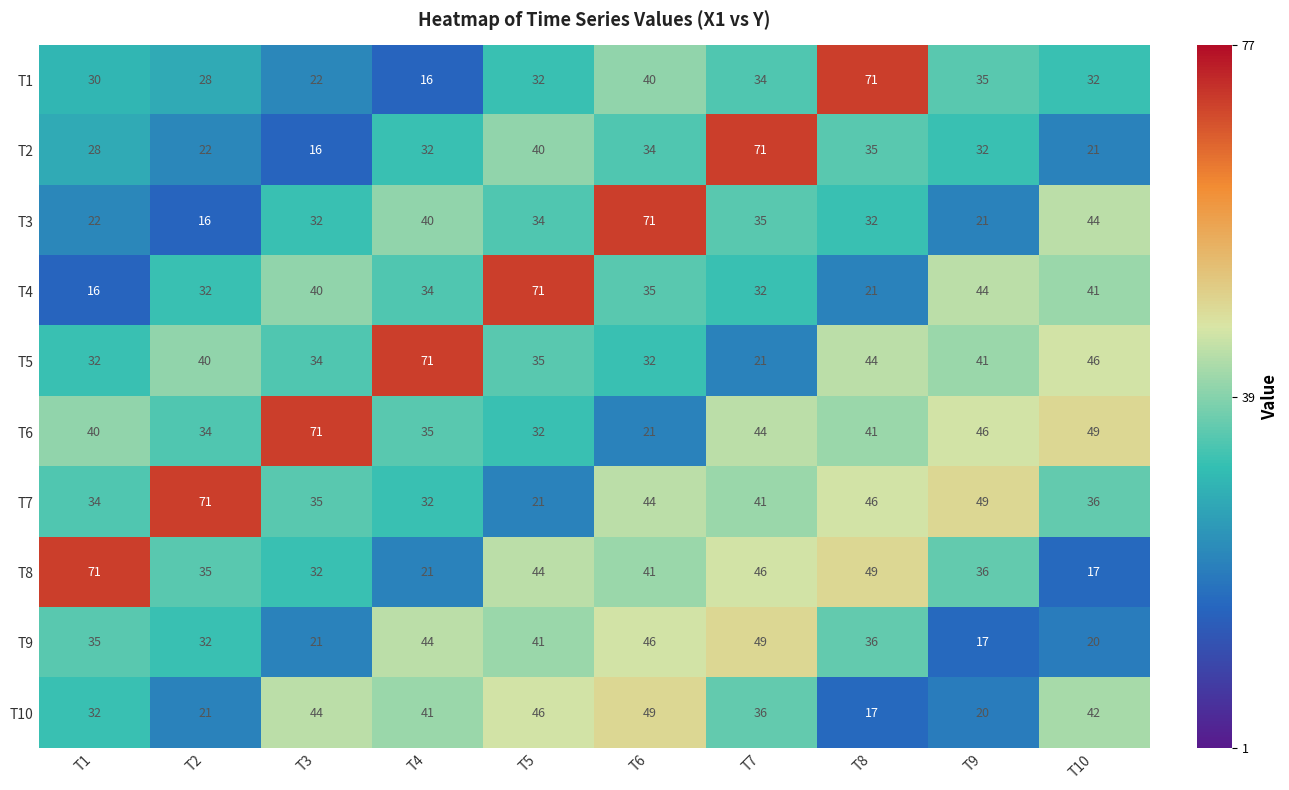

Where is T7 nearest to the value 46?

T8